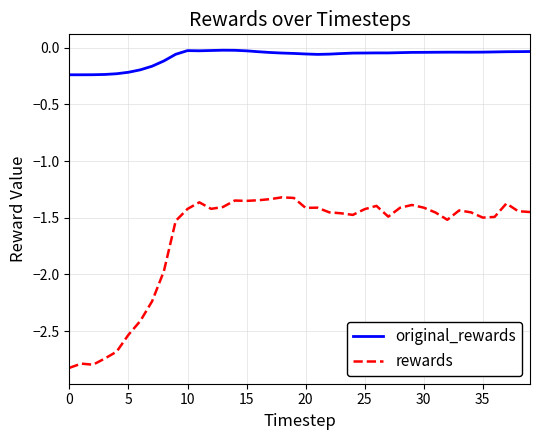

In rewards, how many points are lower than both neighbors (excluding endpoints)?

8